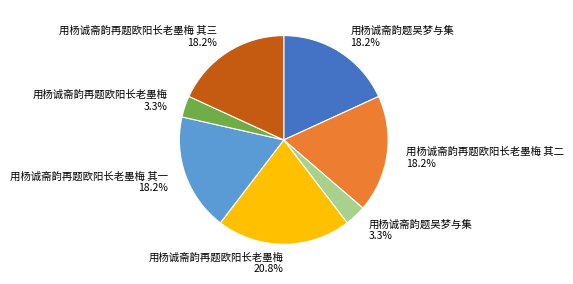

Does any single category account for the majority?

No